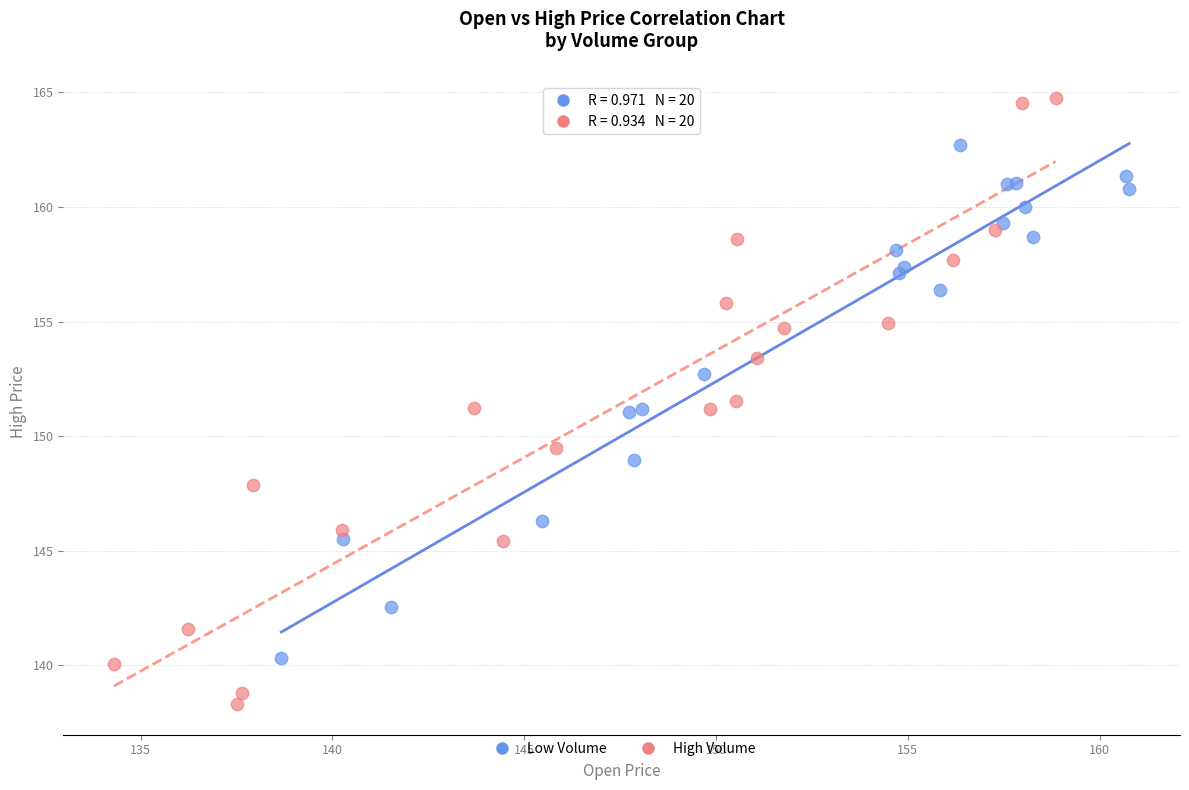

Which series has the largest Y range (max minus min)?

High Volume